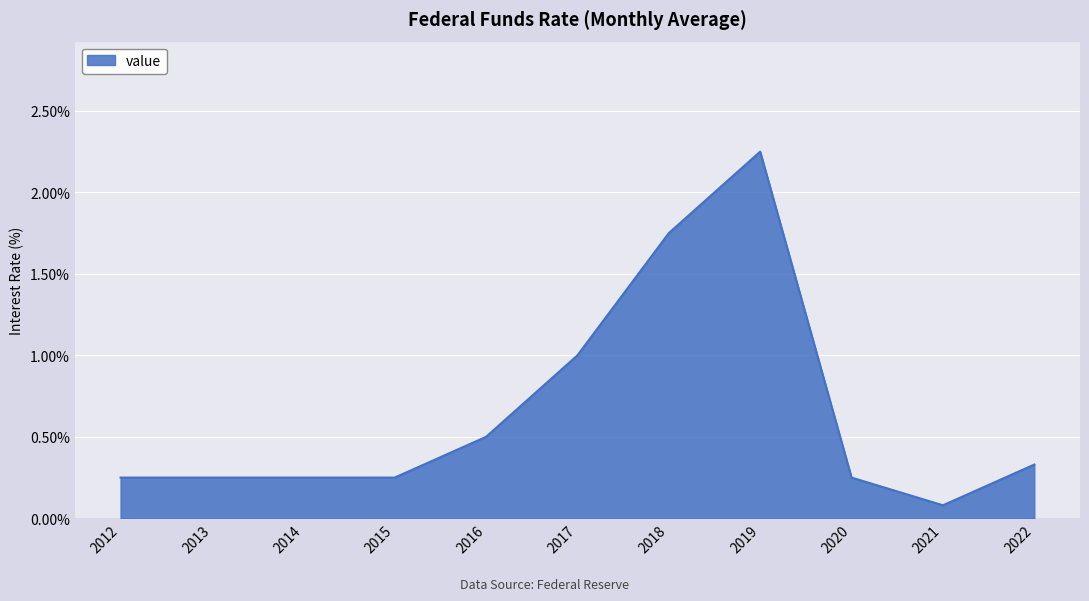

Count the number of categories in the chart.

11